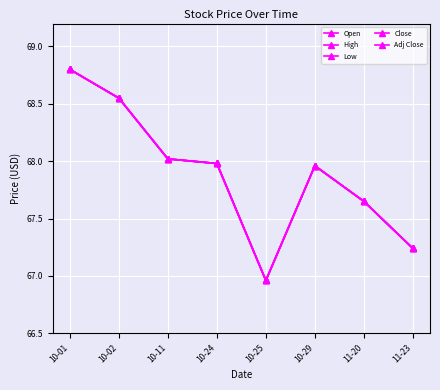

Which has a higher value, 10-11 or 10-24?

10-11